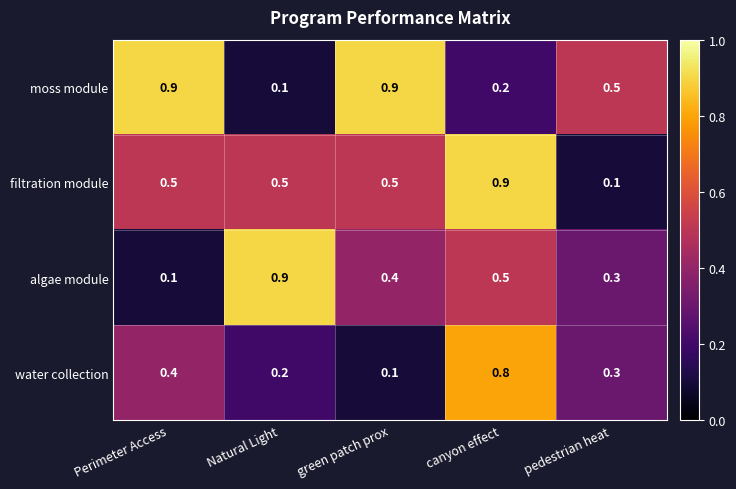

Is it true that algae module equals 0.9 at Natural Light?

True